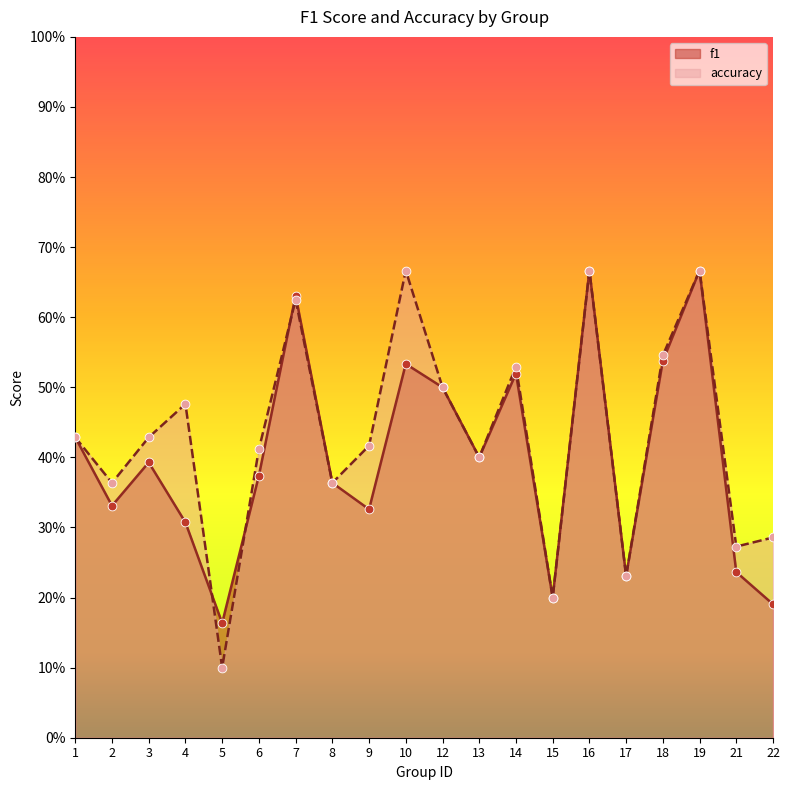

Which series reaches the maximum Y coordinate?

f1